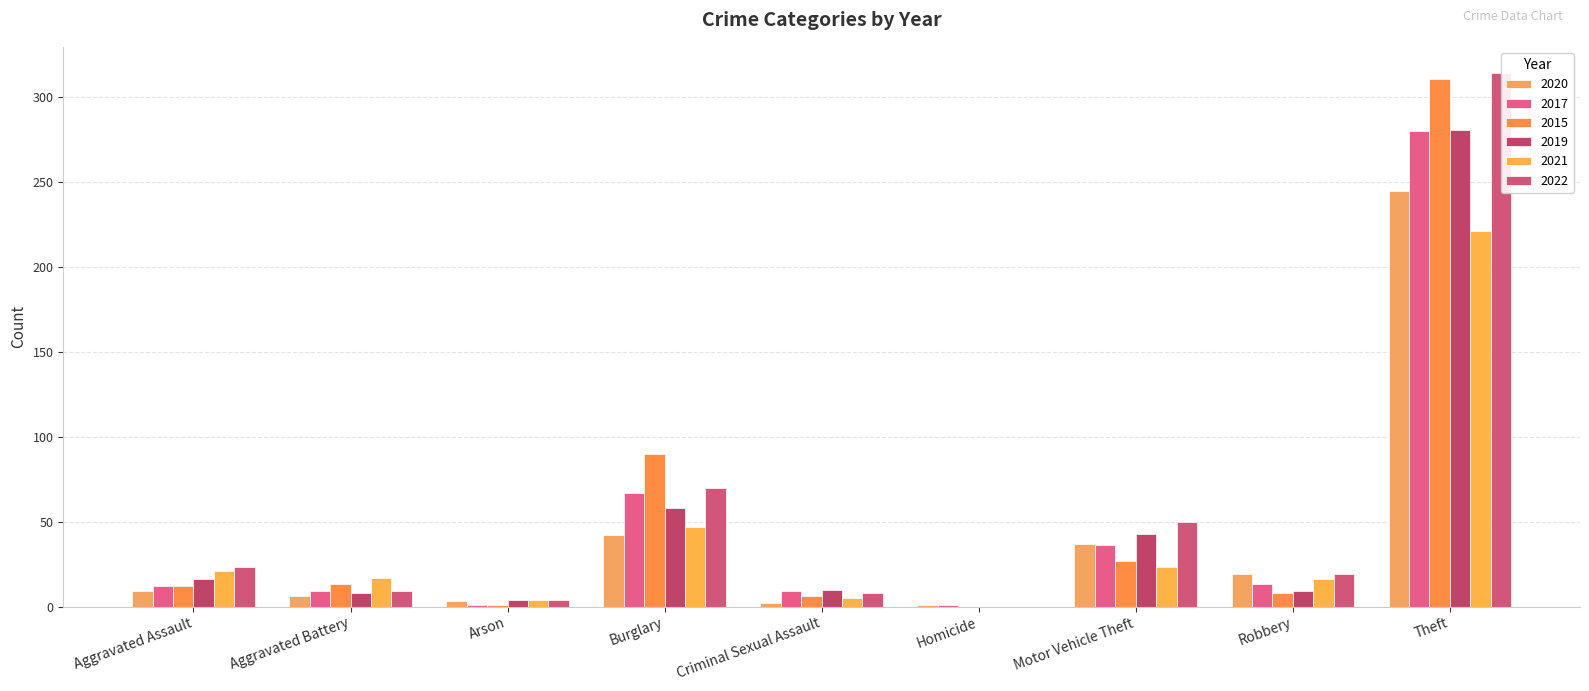

True or false: 2021 has a value of 16 at Robbery.

True